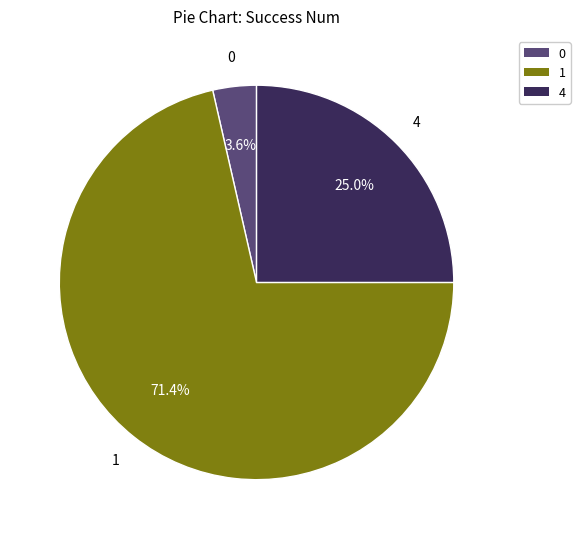

Count the number of slices in the pie.

3